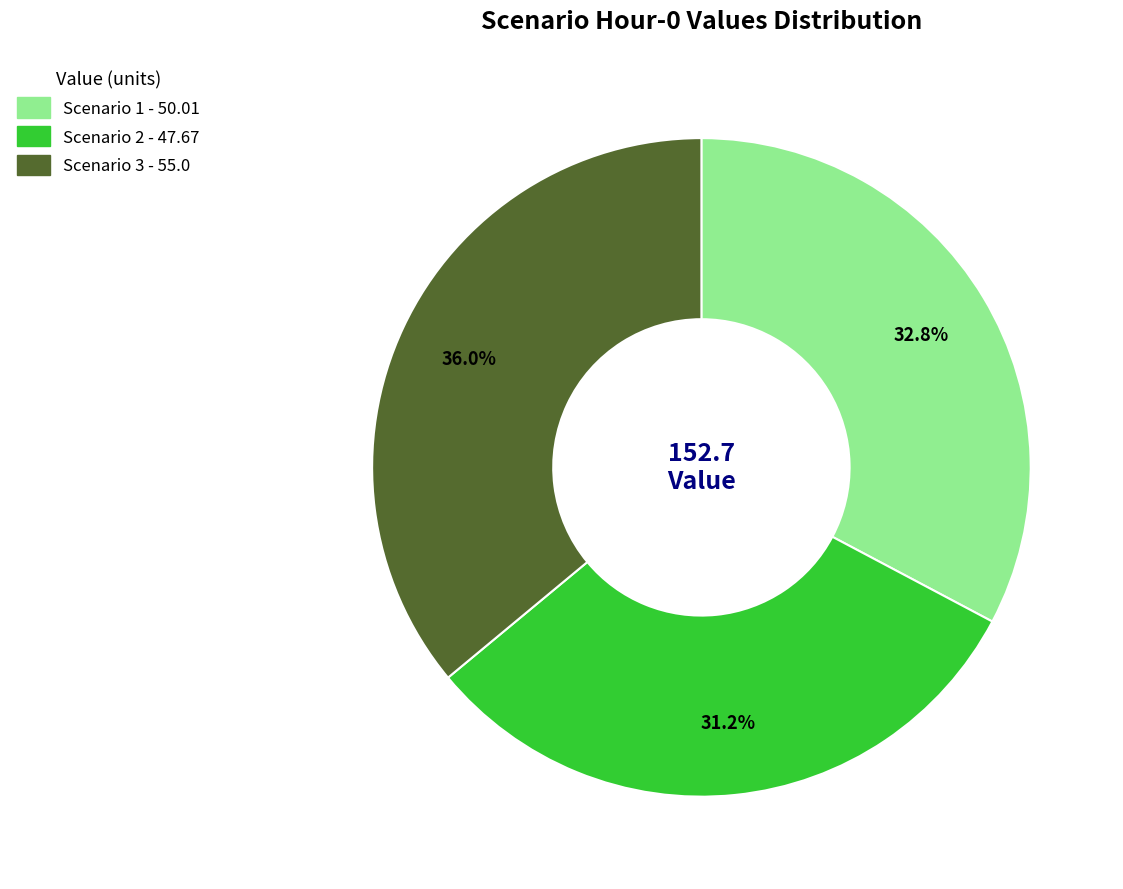

To the nearest percent, what portion does Scenario 2 represent?

31%